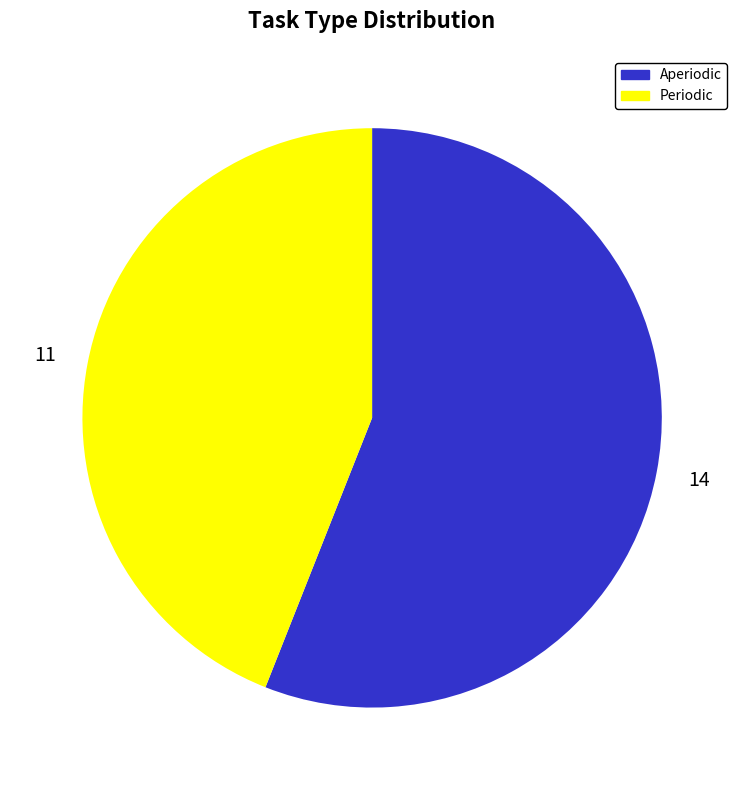

What is the largest slice in the pie chart?

Aperiodic